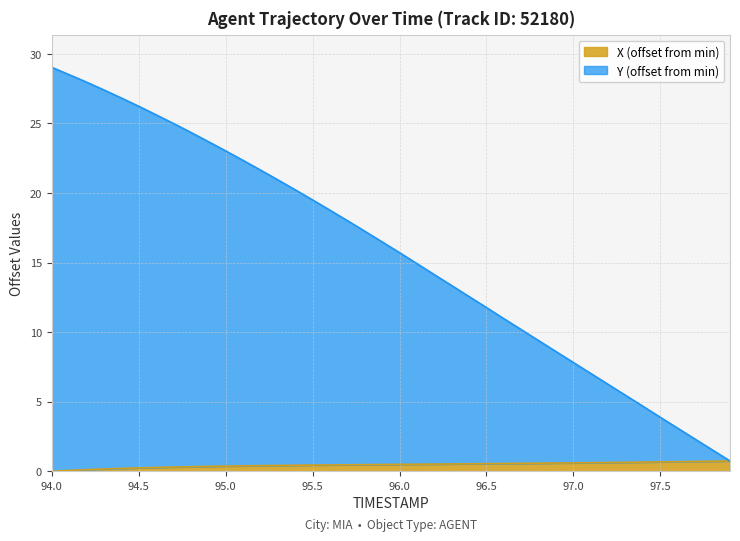

True or false: Y has more than 0 interior local peaks.

False